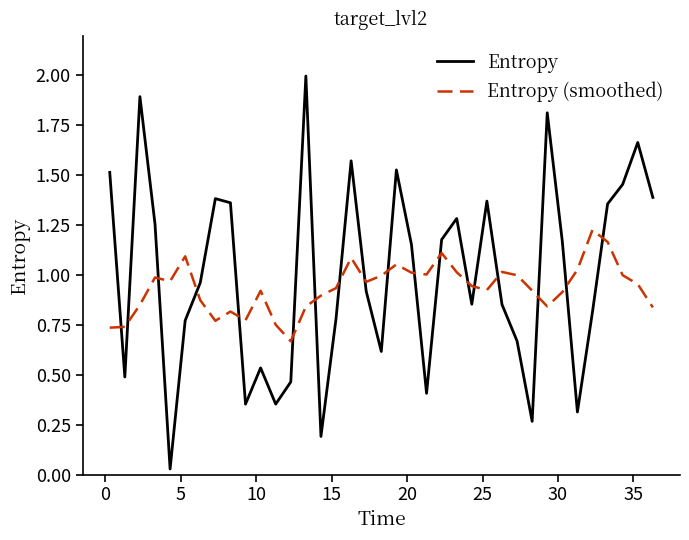

Rank the series by their maximum value, from lowest to highest.

Entropy (smoothed), Entropy